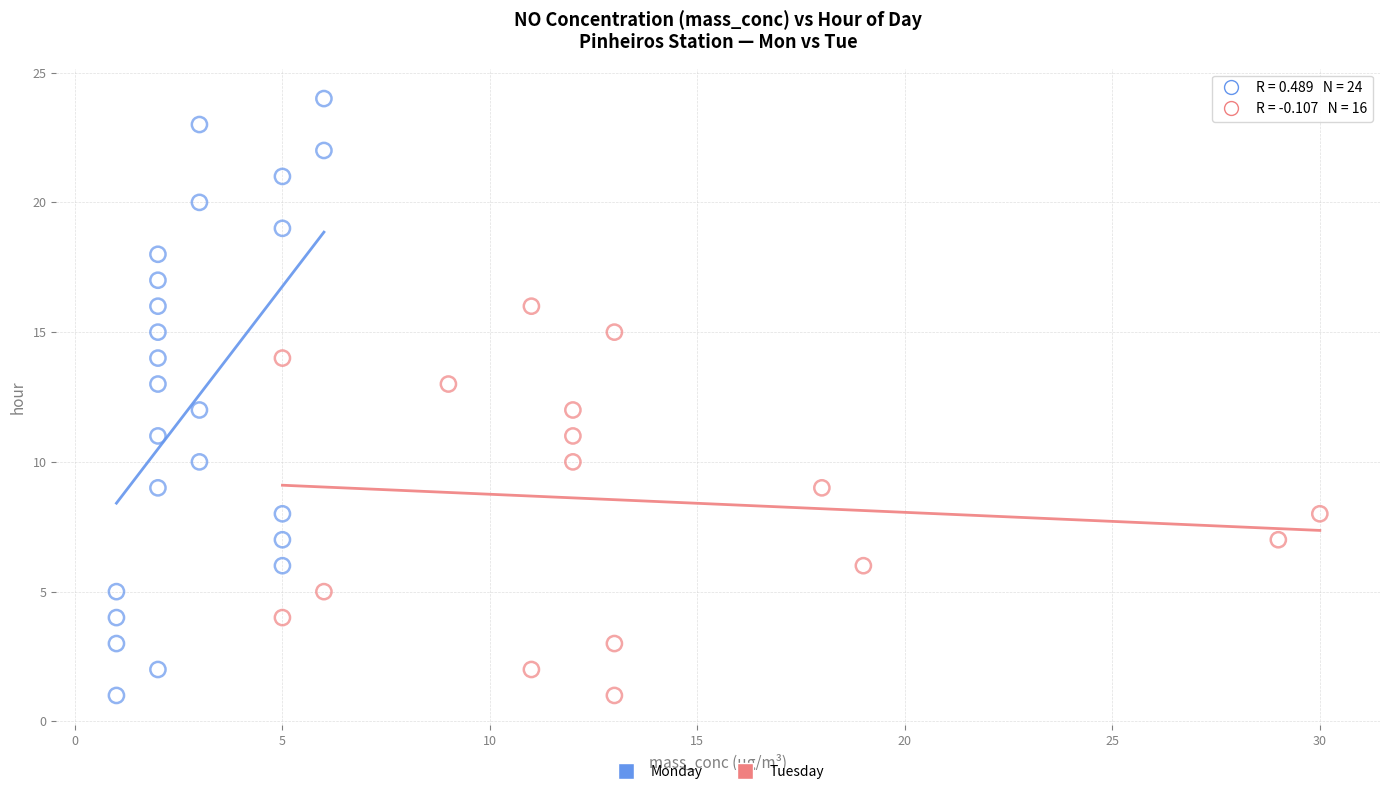

Which series contains the highest Y value?

Monday